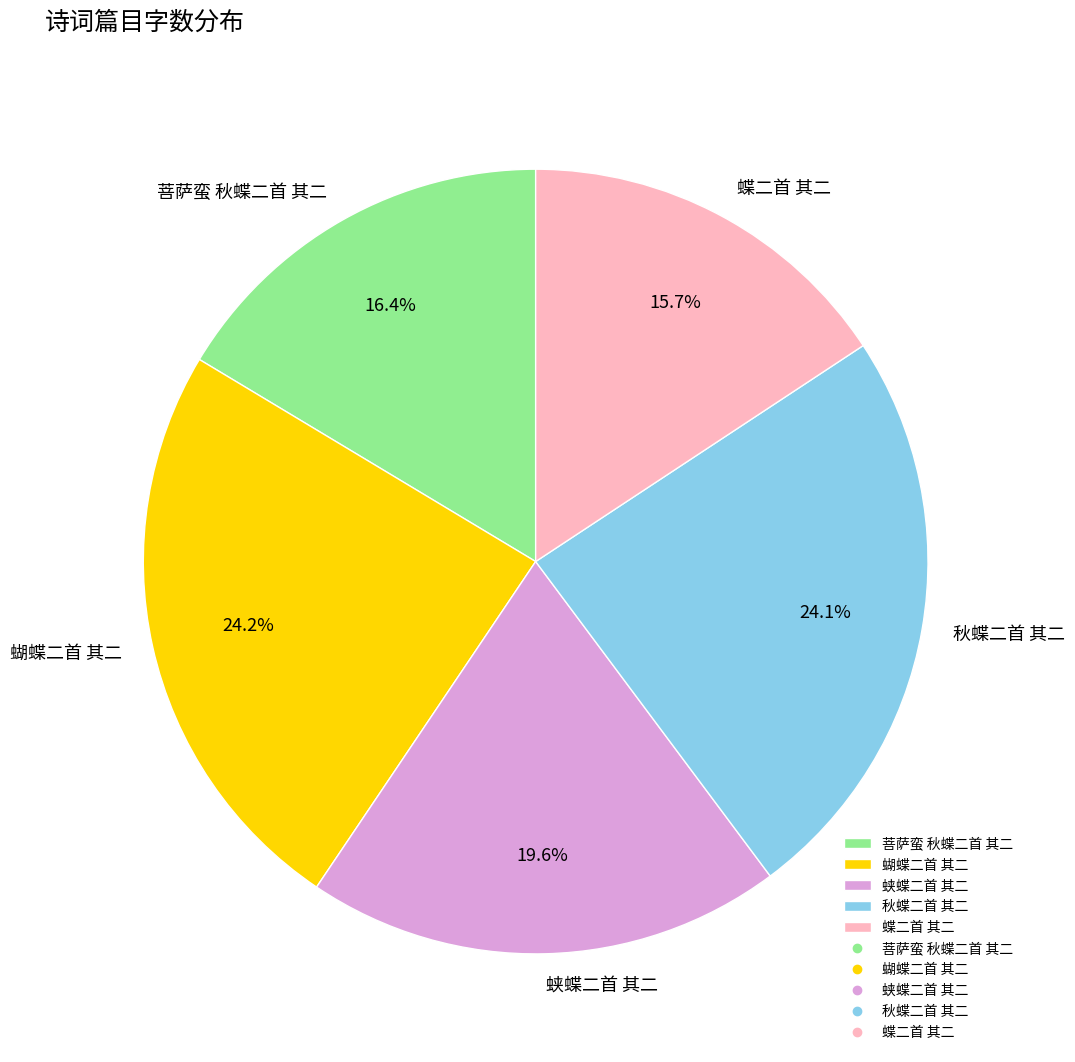

Which has a higher value, 菩萨蛮 秋蝶二首 其二 or 蝴蝶二首 其二?

蝴蝶二首 其二